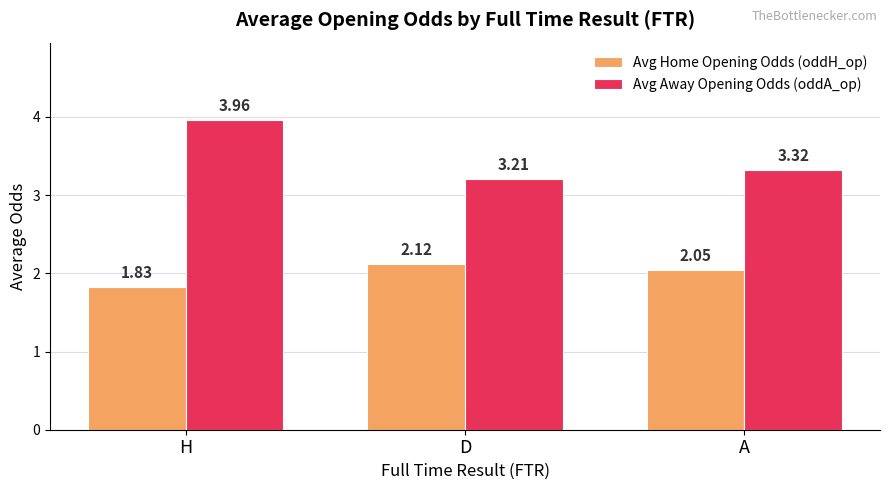

What position from the right is D?

2